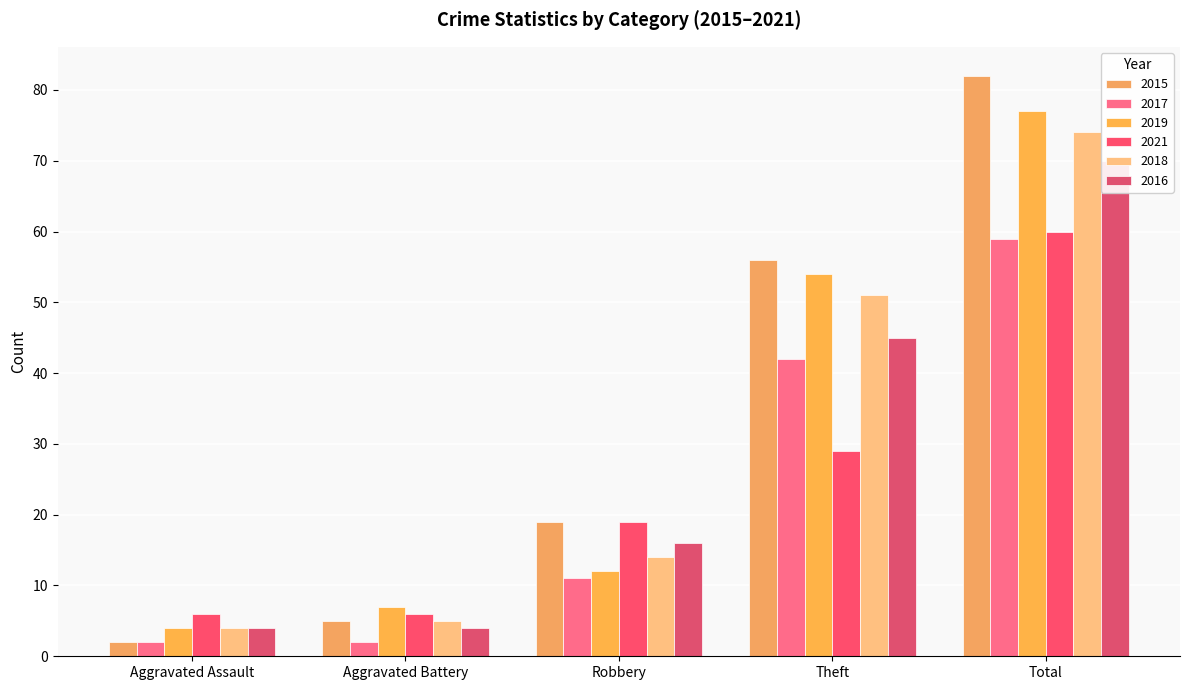

What is the maximum value shown in the chart?

82